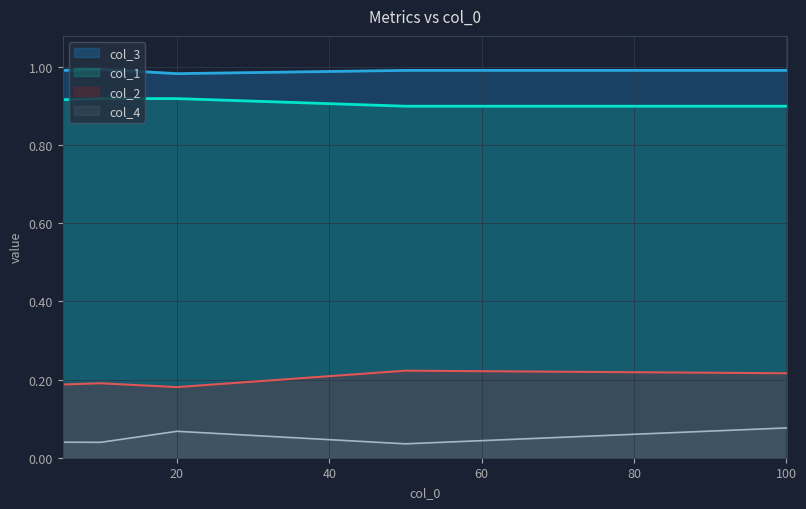

What is the minimum value for col_3?

1.0